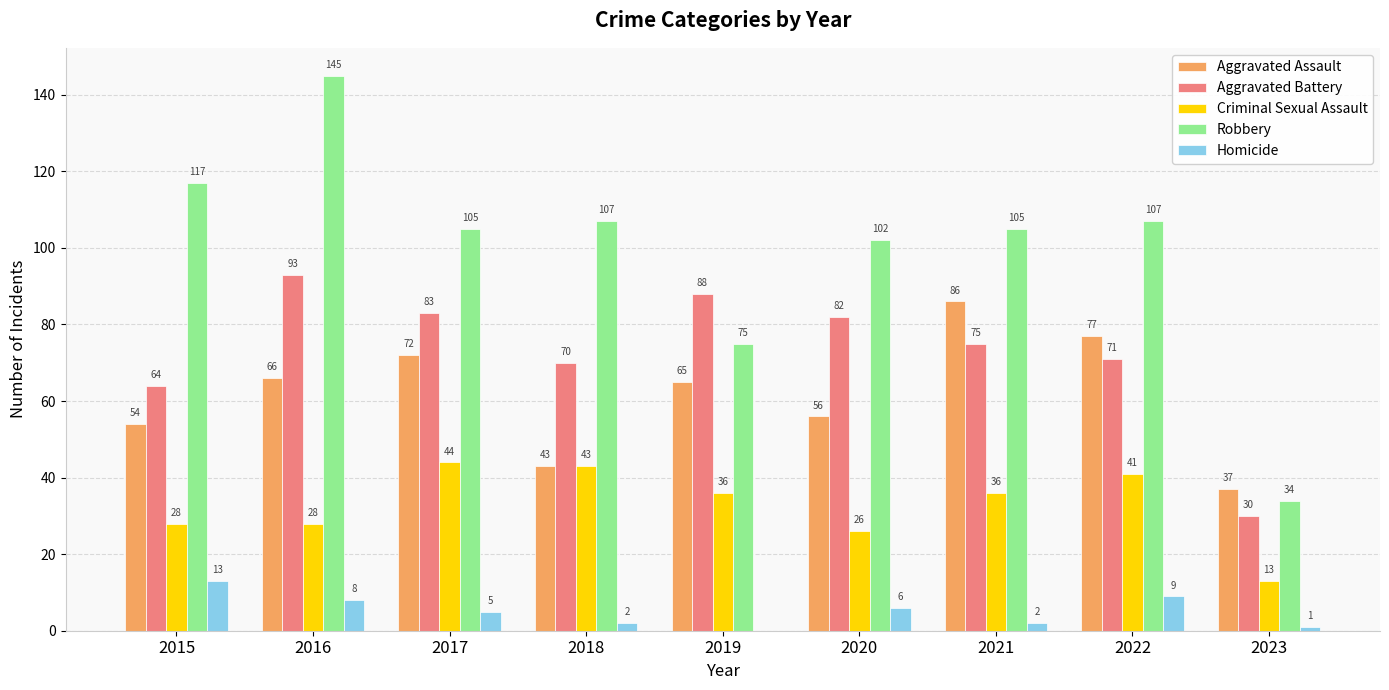

Which series has the largest total across all categories?

Robbery